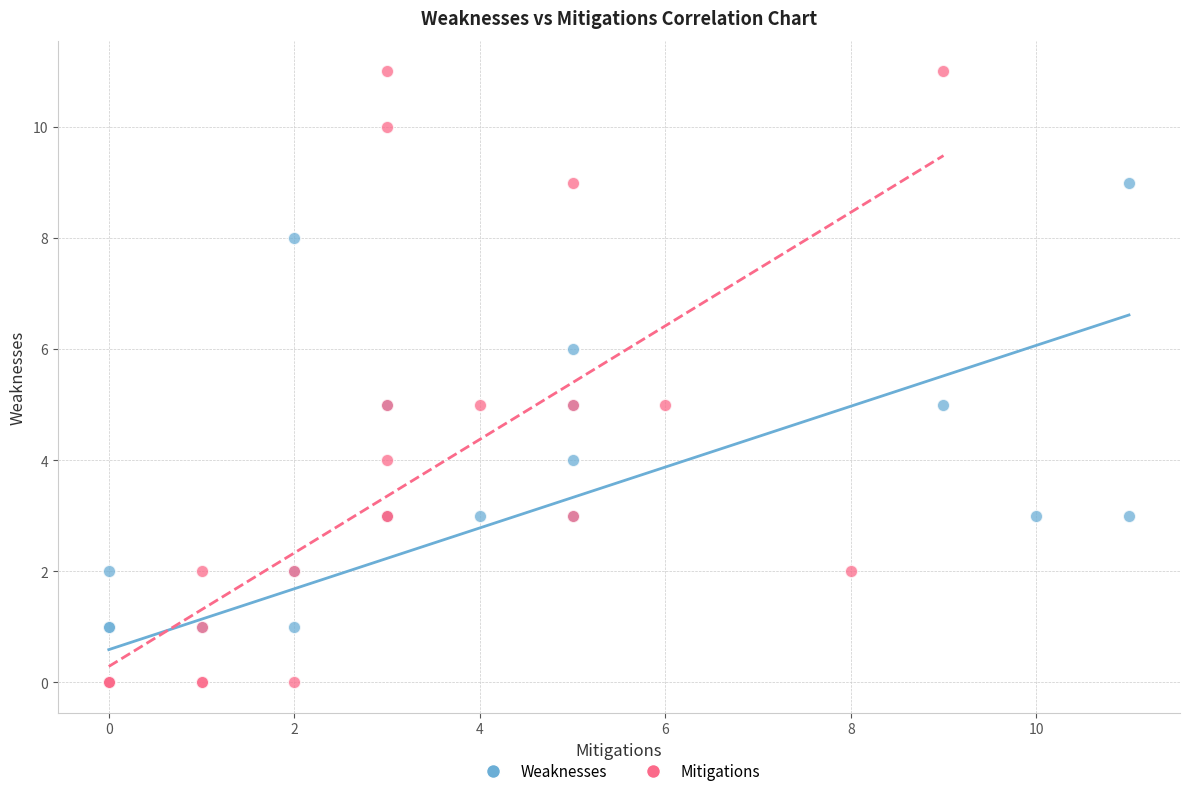

Which series contains the highest Y value?

Mitigations